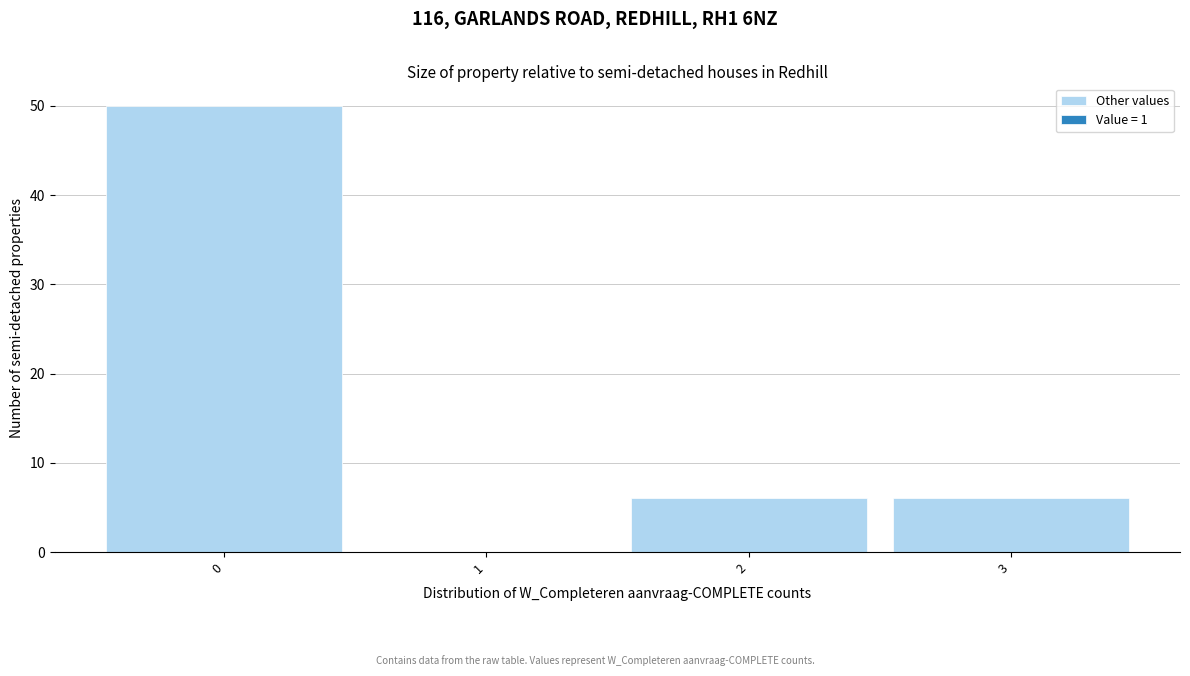

Reading left to right, extract all data points from this chart.

50	6	6